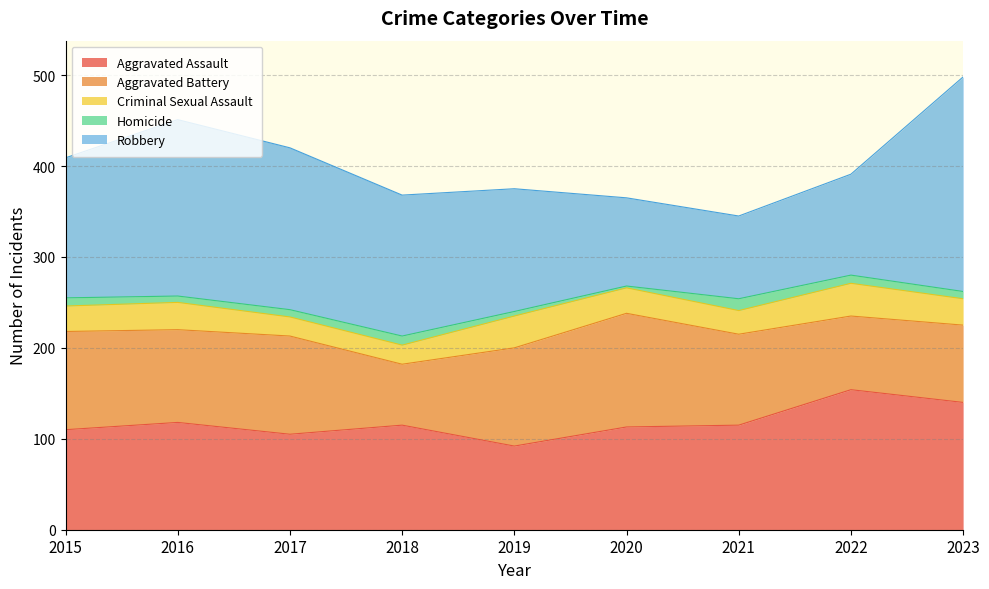

Reading left to right, list all the values displayed in this chart.

Aggravated Assault: 2015=110	2016=118	2017=105	2018=115	2019=92	2020=113	2021=115	2022=154	2023=140
Aggravated Battery: 2015=108	2016=102	2017=108	2018=67	2019=108	2020=125	2021=100	2022=81	2023=85
Criminal Sexual Assault: 2015=28	2016=30	2017=21	2018=21	2019=35	2020=28	2021=26	2022=36	2023=29
Homicide: 2015=9	2016=7	2017=8	2018=10	2019=5	2020=2	2021=13	2022=9	2023=8
Robbery: 2015=154	2016=194	2017=178	2018=155	2019=135	2020=97	2021=91	2022=111	2023=236